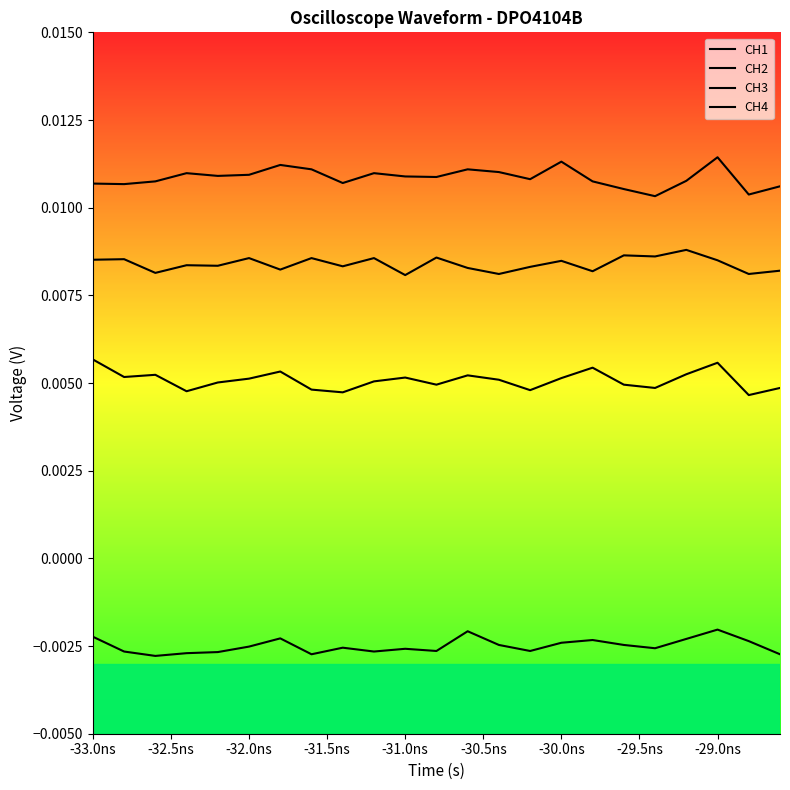

How many lines are shown in the chart?

4